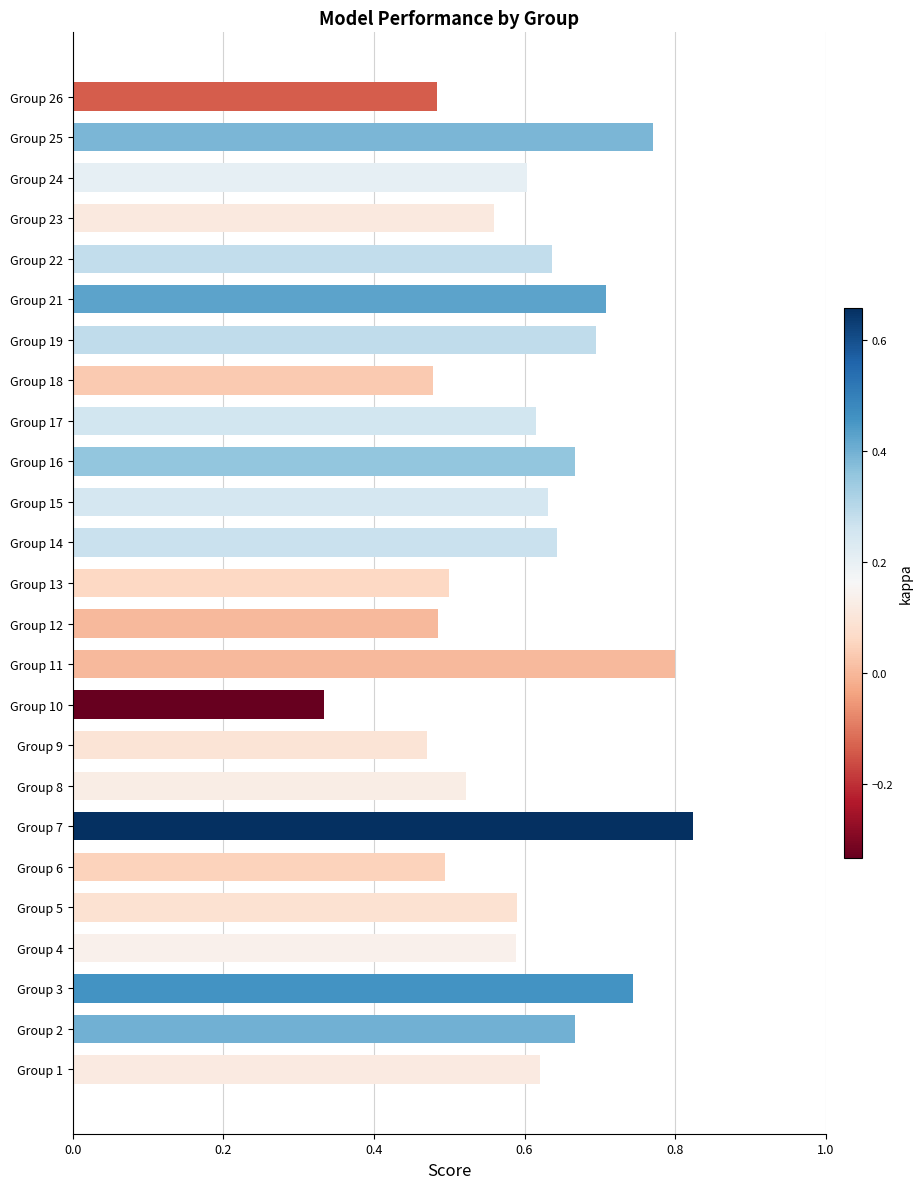

What is the sum of the values at Group 10 and Group 25?

1.1